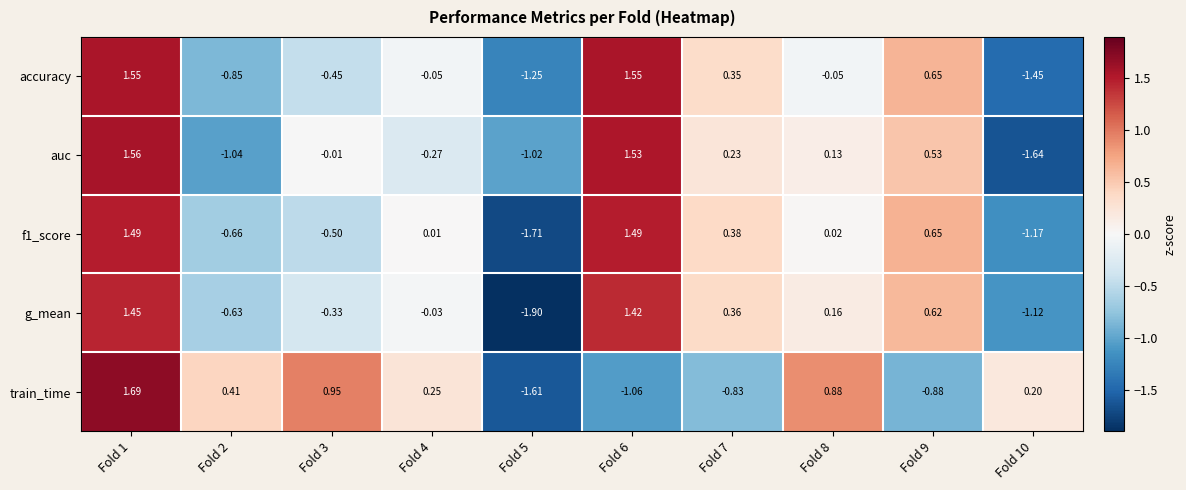

At which category is the sum across all series the highest?

Fold 1